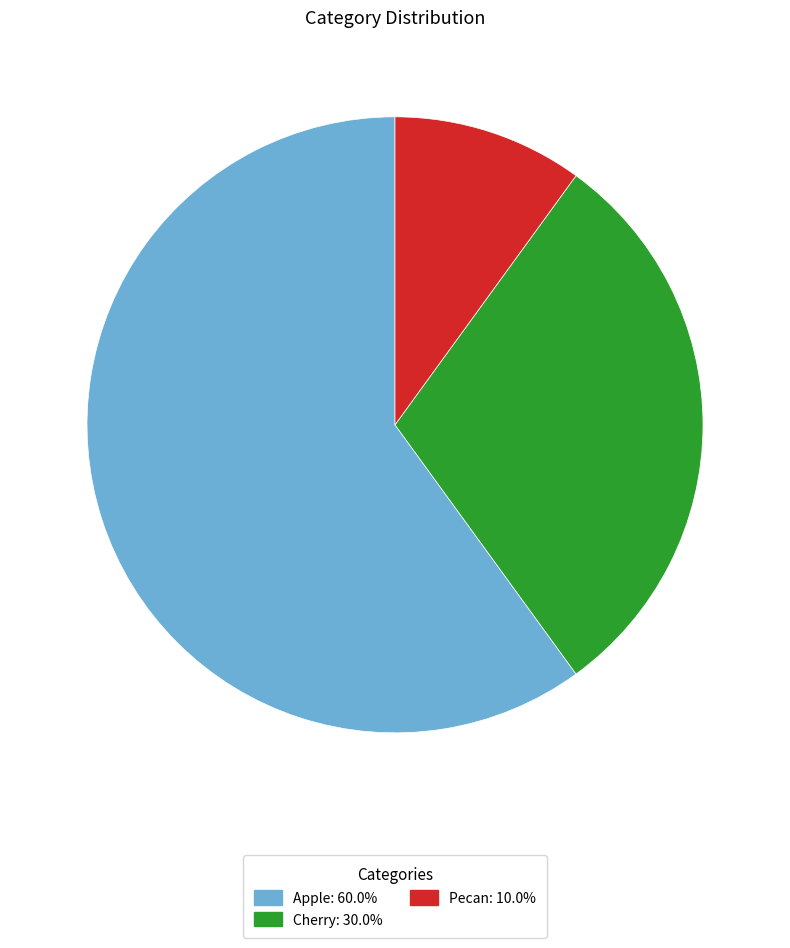

Is it true that Cherry is 40% of the pie?

False